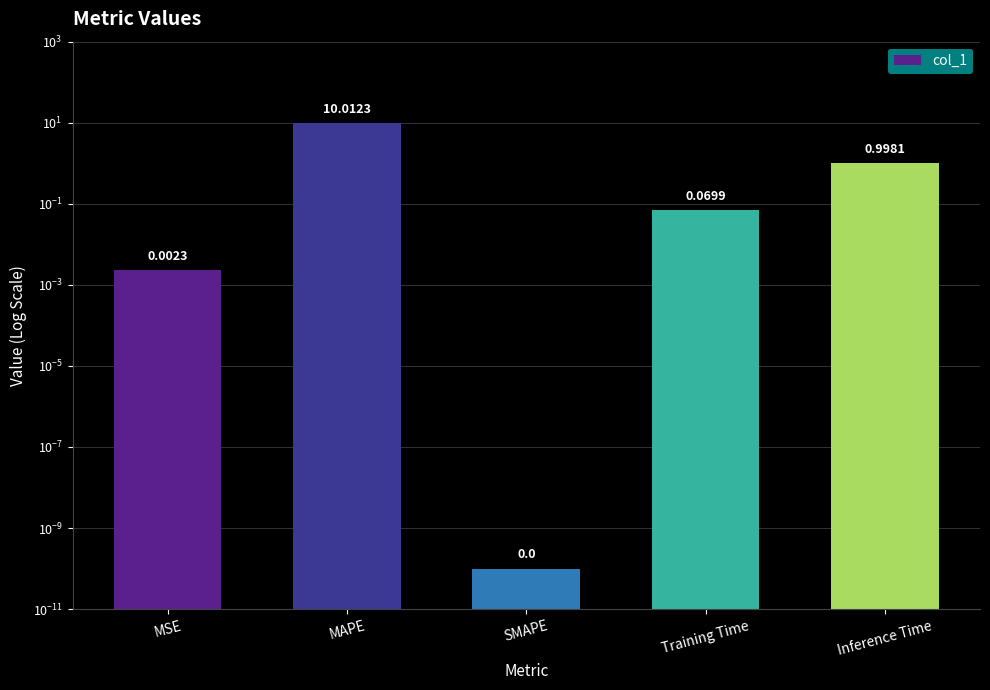

Reading right to left, extract all data points from this chart.

Inference Time=1.0	Training Time=0.1	SMAPE=0.0	MAPE=10.0	MSE=0.0